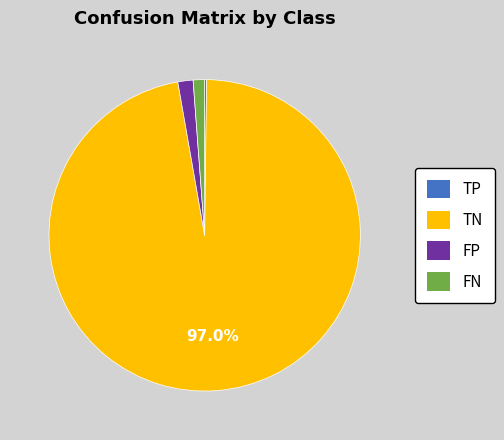

Is there a majority slice in this chart?

Yes